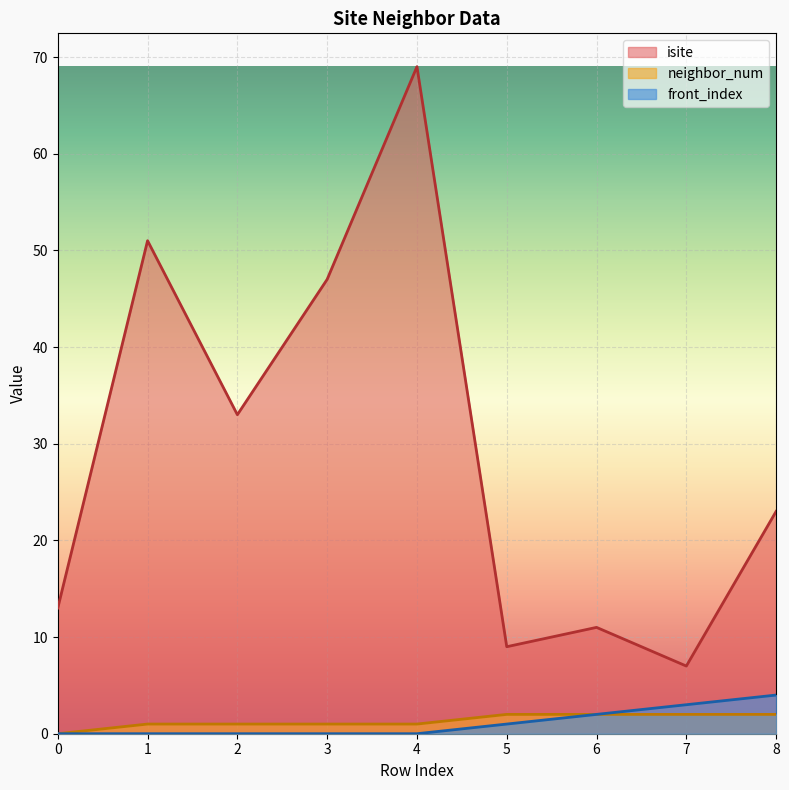

Does the chart display data point markers on the line(s)?

No